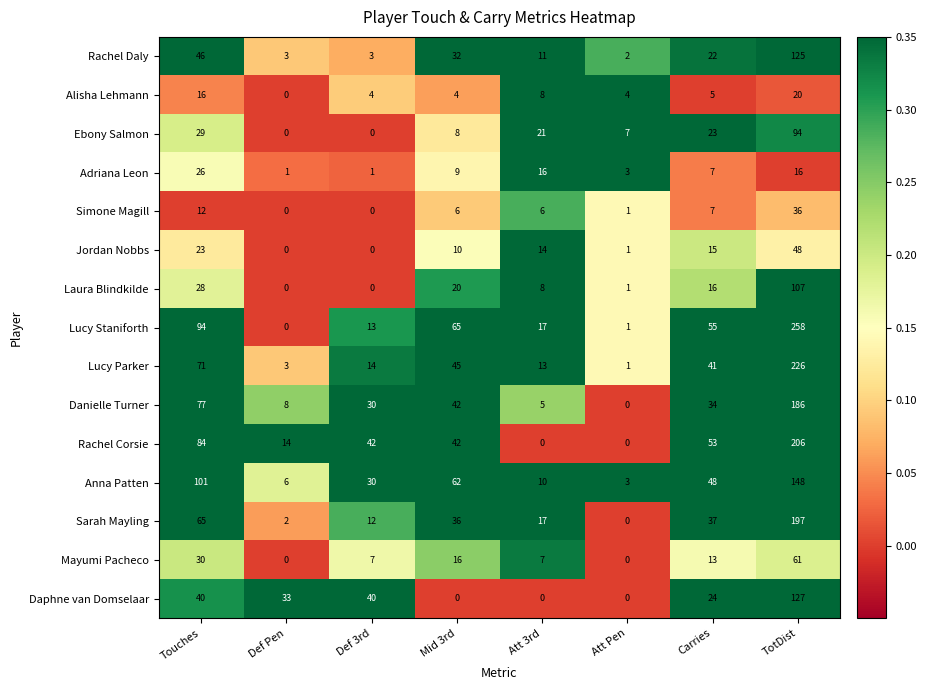

What is the difference between the Mayumi Pacheco values at Touches and Def Pen?

30